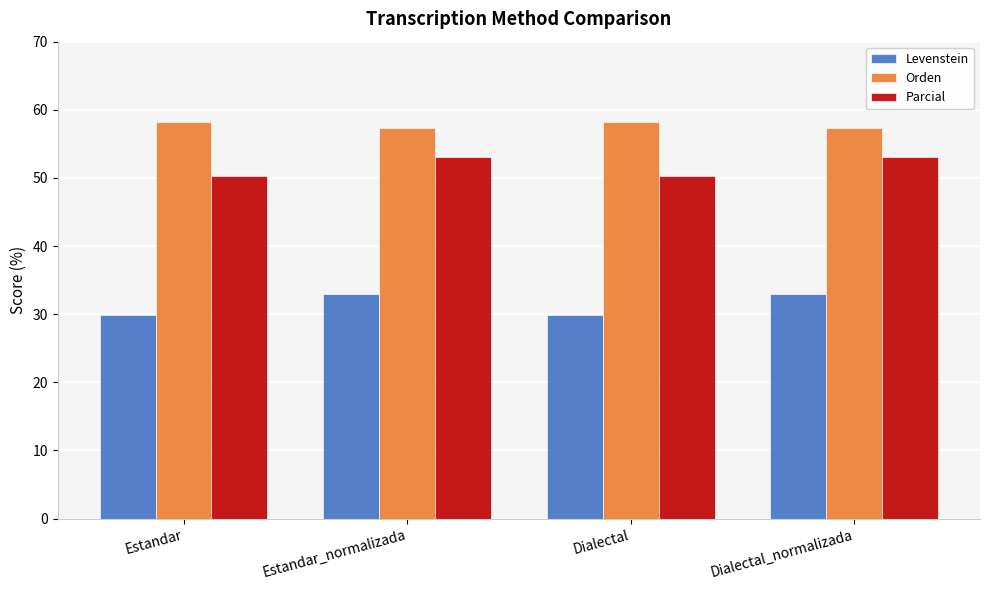

Reading right to left, list all the values displayed in this chart.

Levenstein: Dialectal_normalizada=33.0	Dialectal=29.8	Estandar_normalizada=33.0	Estandar=29.8
Orden: Dialectal_normalizada=57.4	Dialectal=58.2	Estandar_normalizada=57.4	Estandar=58.2
Parcial: Dialectal_normalizada=53.1	Dialectal=50.3	Estandar_normalizada=53.1	Estandar=50.3